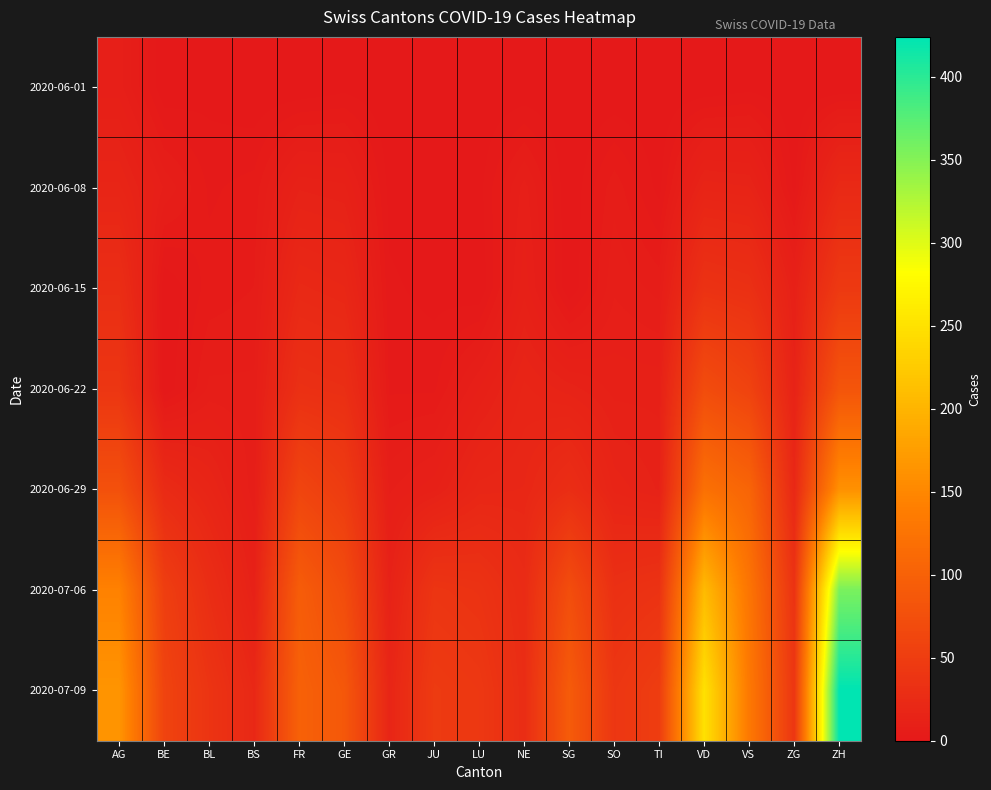

What is the spread (max minus min) of values at VS?

131